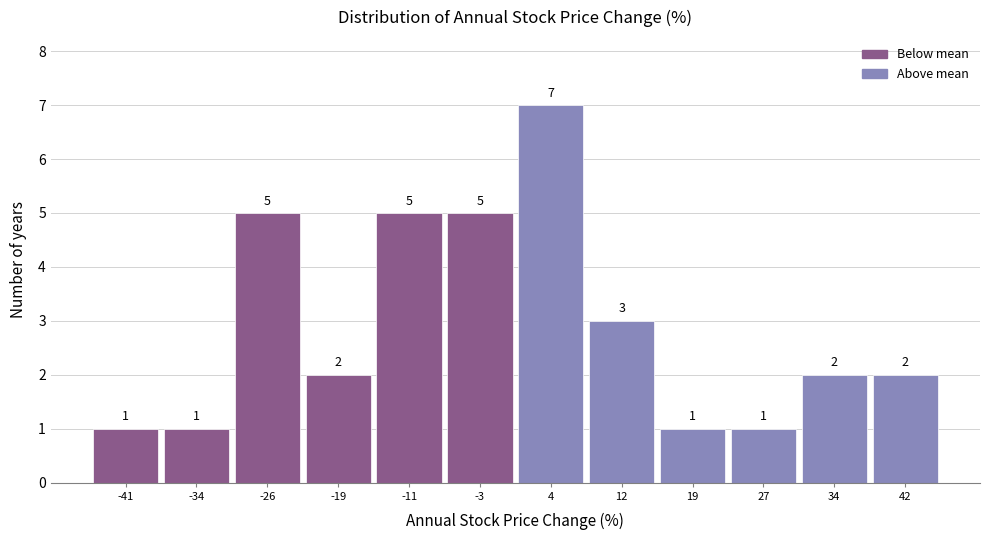

Reading left to right, list every bar in this chart as the range it spans on the x-axis followed by its height. The bar edges are not printed on the chart, so give them approximately, as read against the axis.

-45 to -38: 1
-38 to -30: 1
-30 to -22: 5
-22 to -15: 2
-15 to -7: 5
-7 to 0: 5
0 to 8: 7
8 to 15: 3
15 to 23: 1
23 to 31: 1
31 to 38: 2
38 to 46: 2